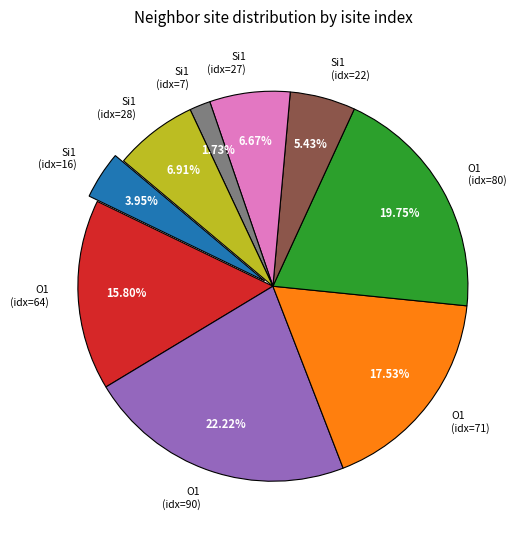

Is the sum of Si1 (idx=16) and Si1 (idx=22) greater than half?

No